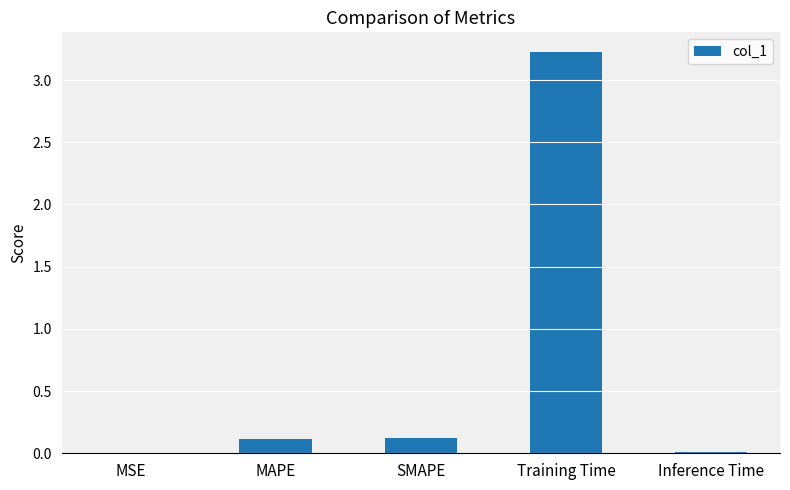

Are the bars horizontal?

No